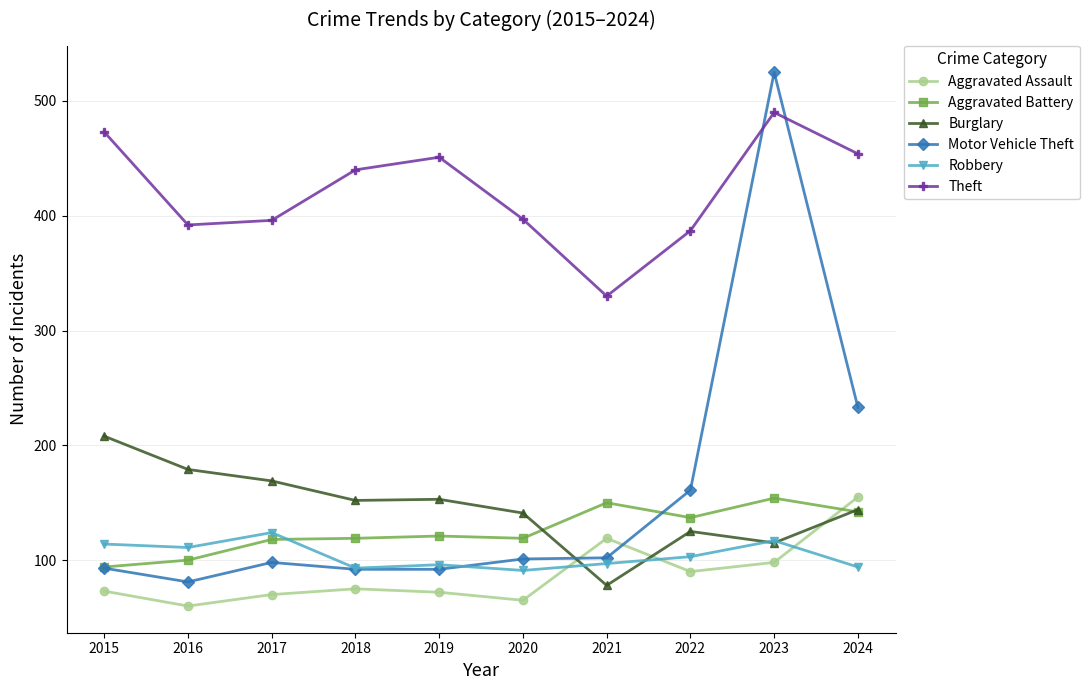

What is the sum of all Motor Vehicle Theft values?

1578